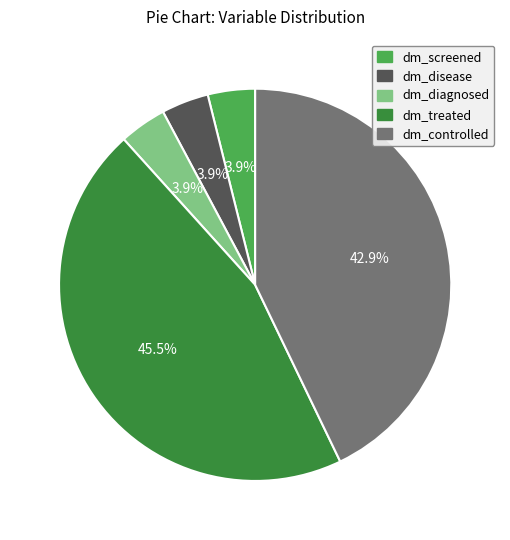

Do dm_disease and dm_screened together represent more than half of the pie?

No